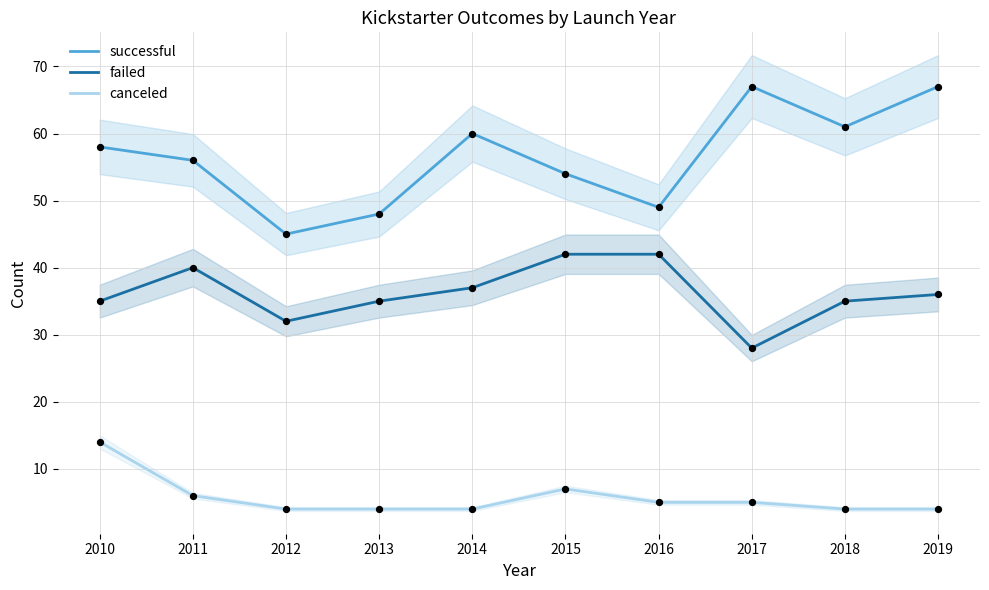

Which series has the largest total across all categories?

successful